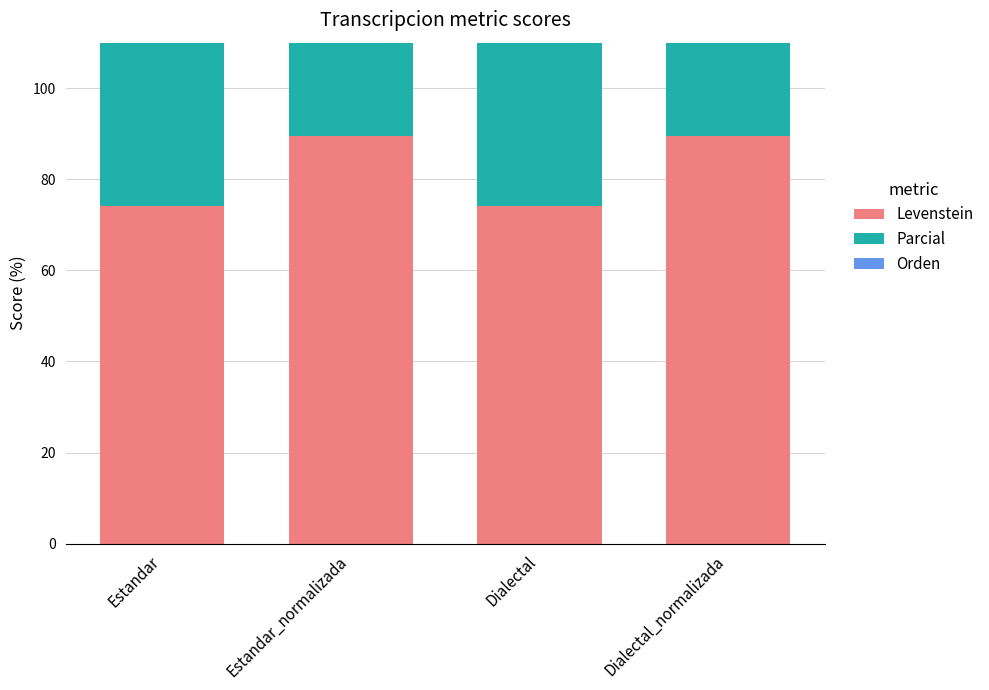

At which label is Orden closest to 96?

Estandar